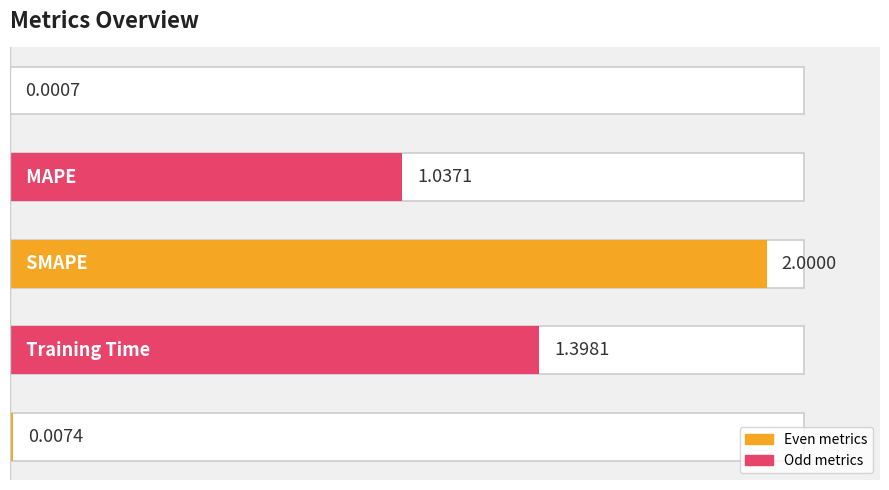

Is it true that the value at MSE is 0.0?

False